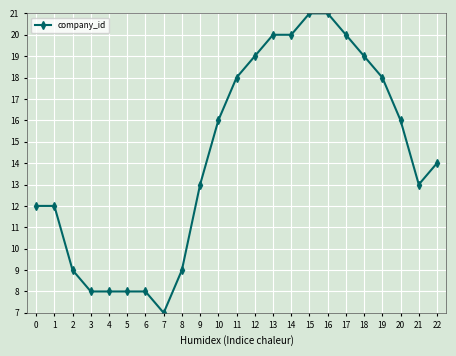

What is the sum of the values at 7 and 2?

16